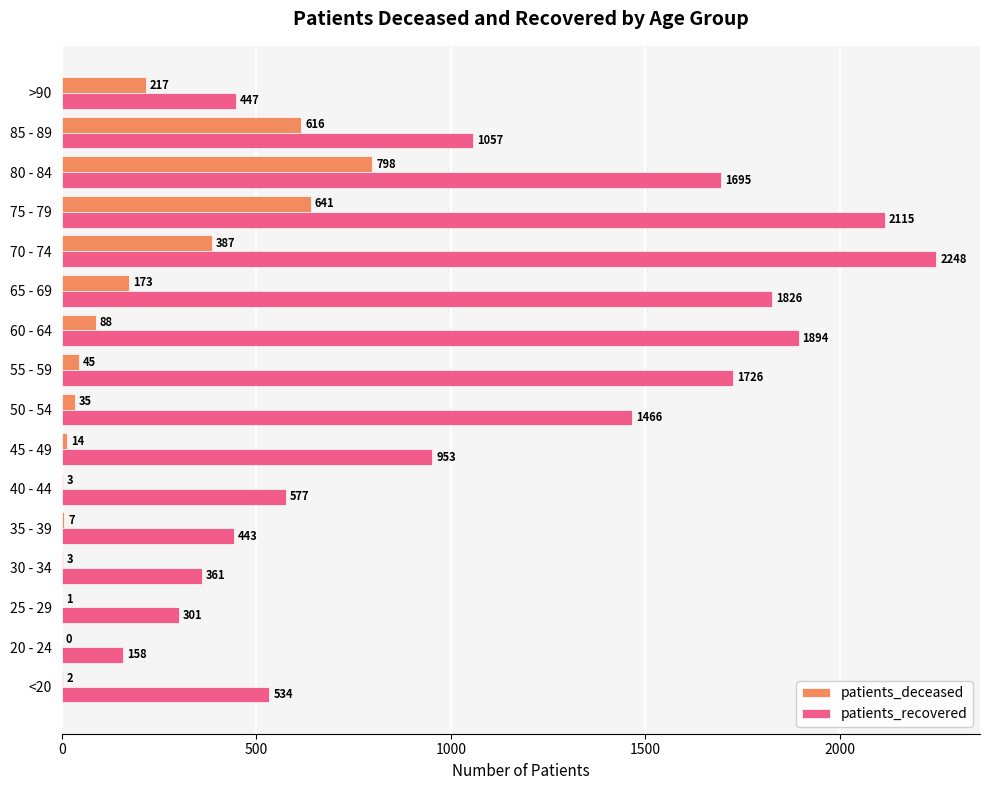

The patients_deceased series shows 217 at >90. True or false?

True